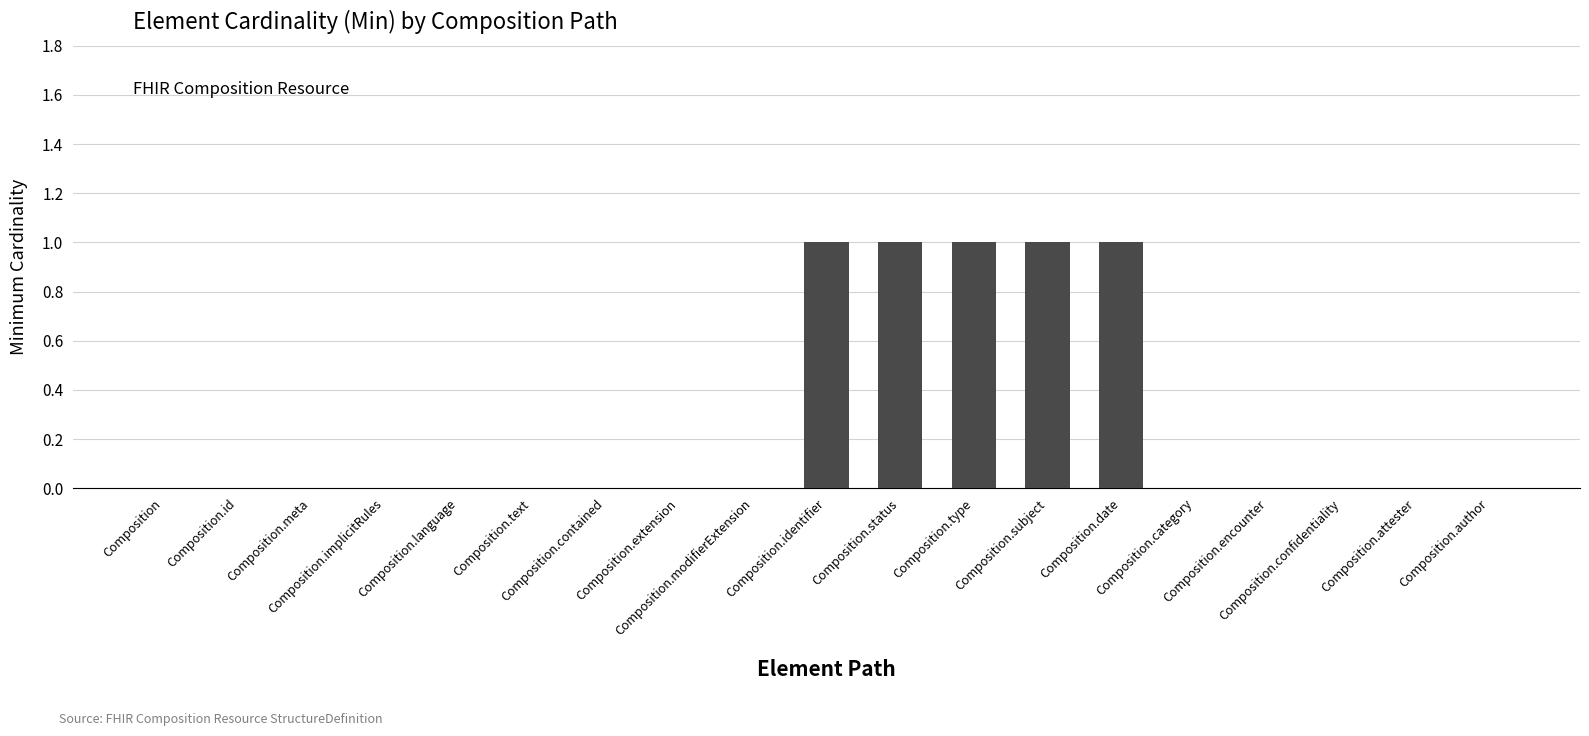

Reading right to left, extract all data points from this chart.

Composition.author=0	Composition.attester=0	Composition.confidentiality=0	Composition.encounter=0	Composition.category=0	Composition.date=1	Composition.subject=1	Composition.type=1	Composition.status=1	Composition.identifier=1	Composition.modifierExtension=0	Composition.extension=0	Composition.contained=0	Composition.text=0	Composition.language=0	Composition.implicitRules=0	Composition.meta=0	Composition.id=0	Composition=0